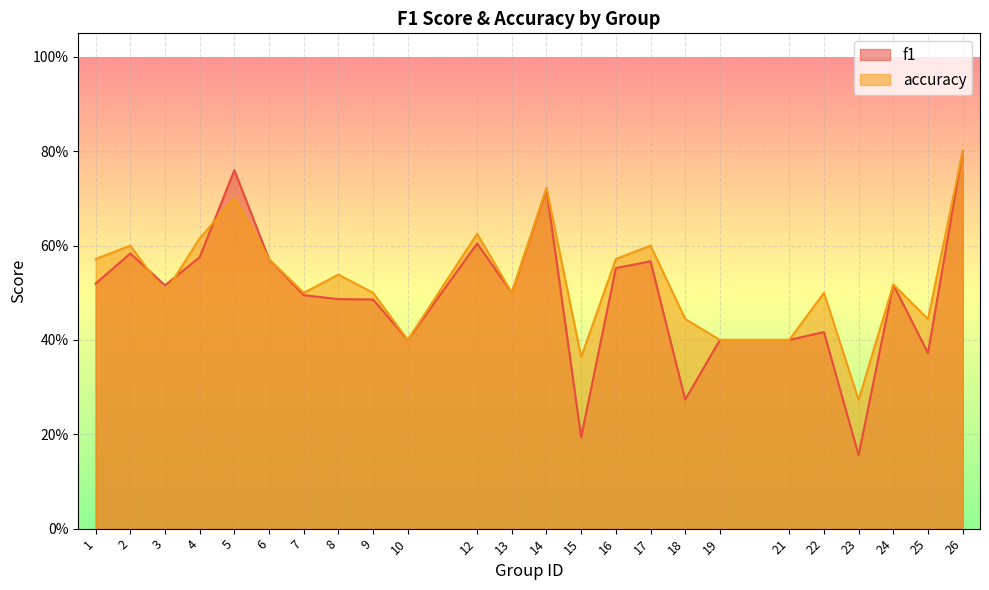

What are all the series names shown in the legend?

f1, accuracy